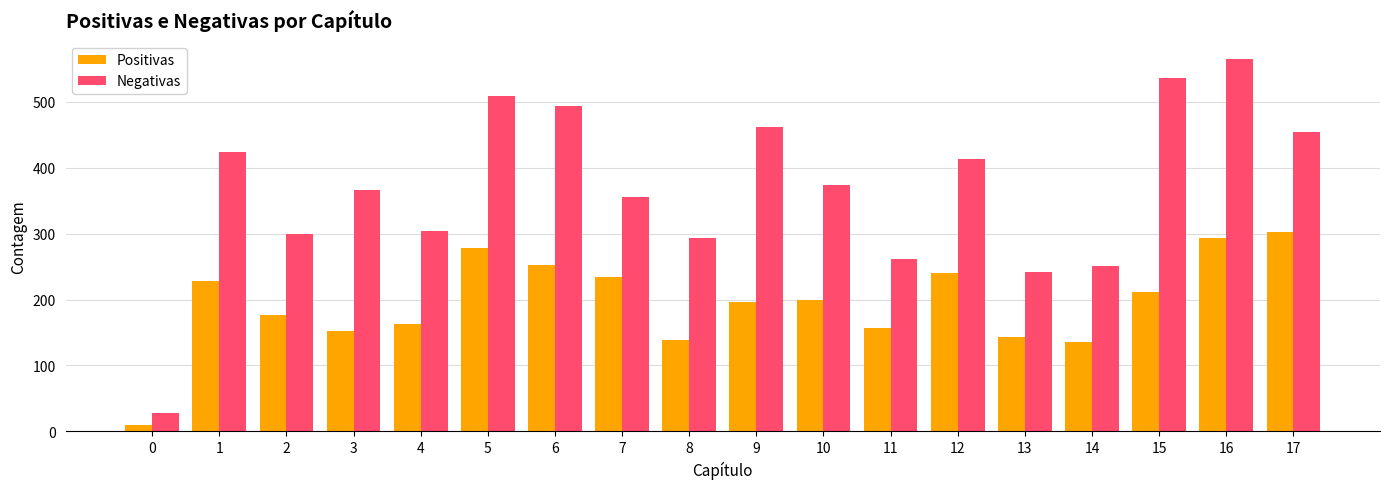

Between 4 and 6, which series saw the biggest shift?

Negativas